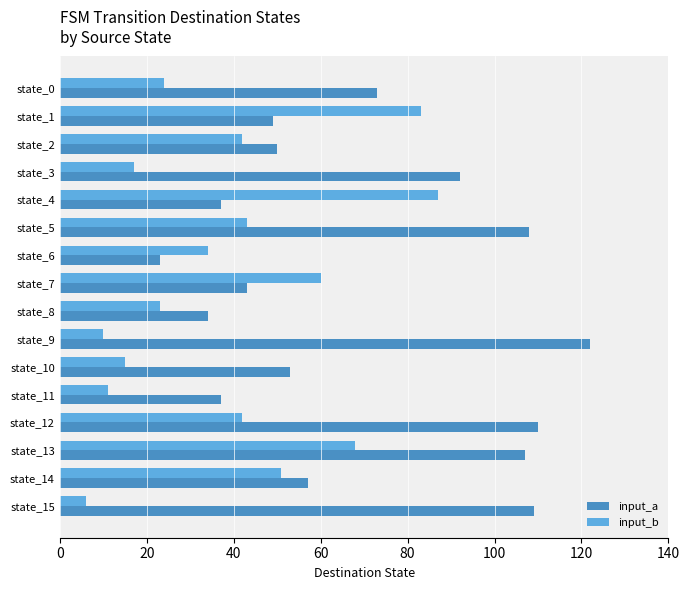

Which series has the widest spread of values?

input_a